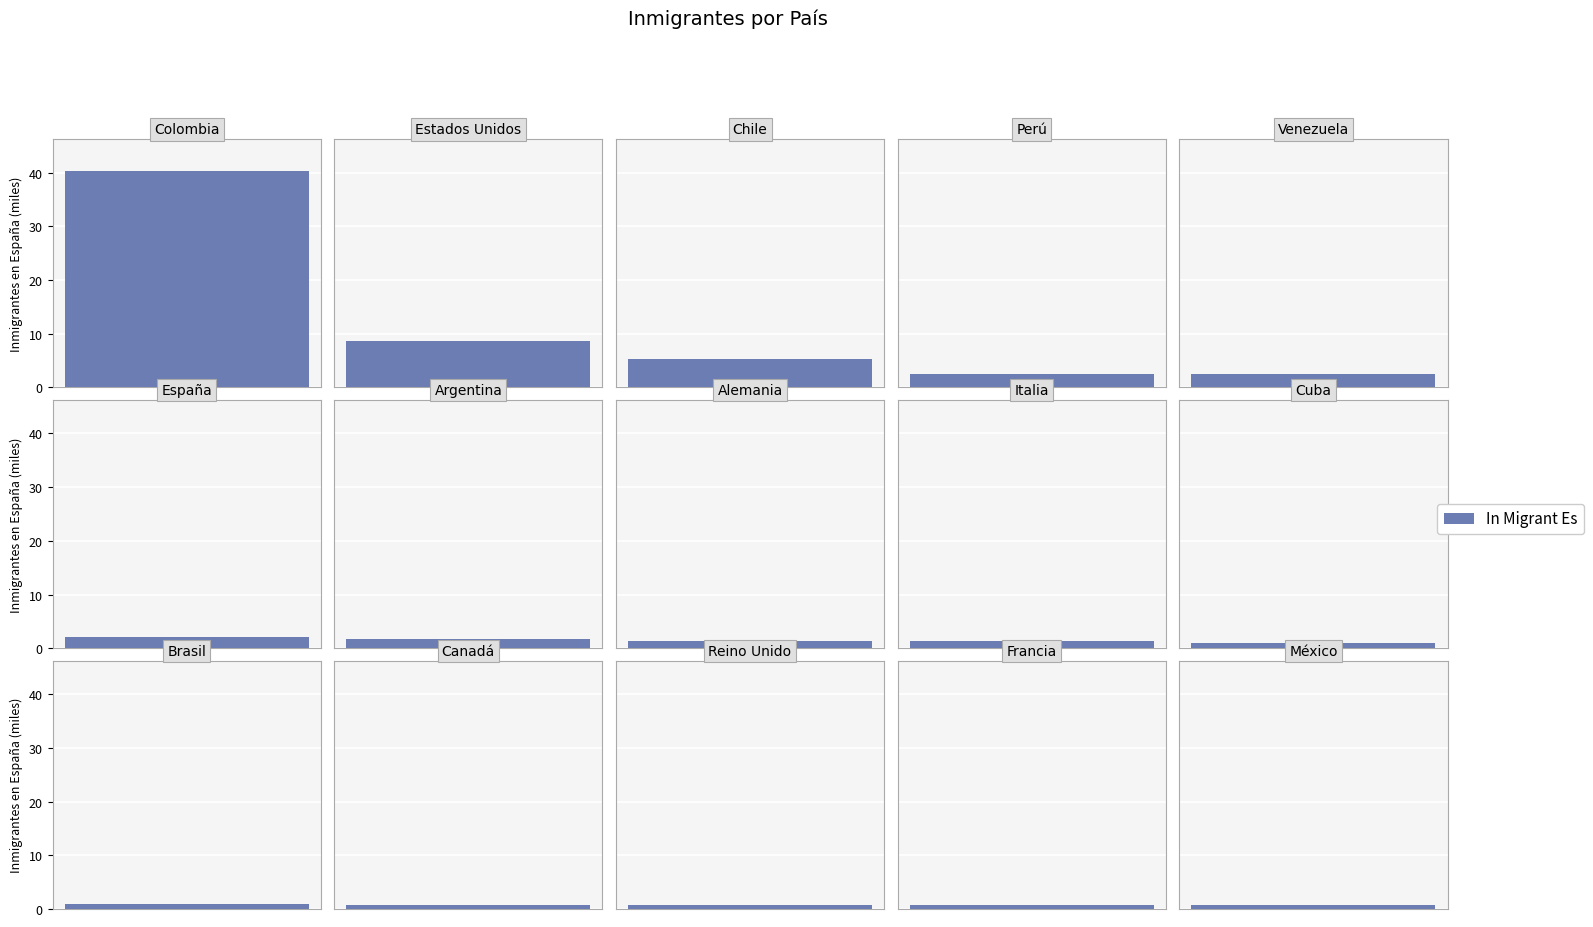

Reading left to right, list all the values displayed in this chart.

Colombia=40.2	Estados Unidos=8.6	Chile=5.3	Perú=2.6	Venezuela=2.5	España=2.0	Argentina=1.7	Alemania=1.4	Italia=1.3	Cuba=1.0	Brasil=1.0	Canadá=0.8	Reino Unido=0.7	Francia=0.7	México=0.7